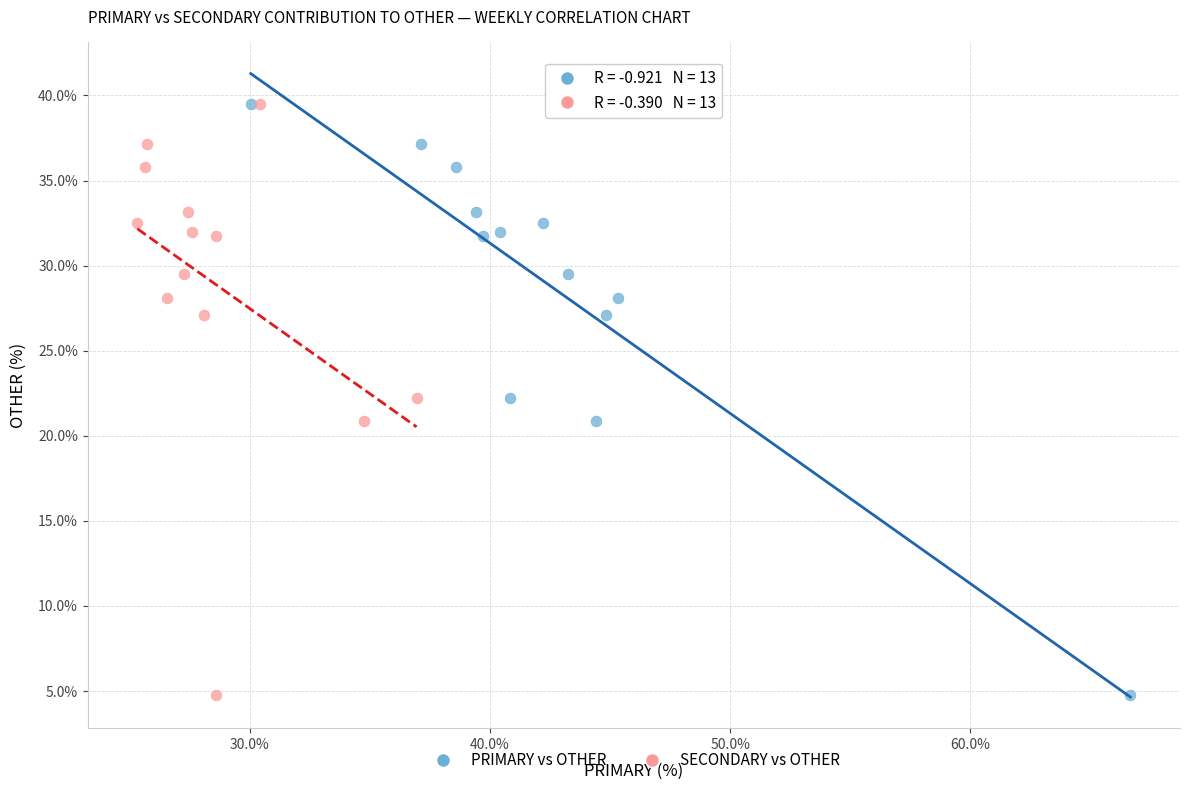

What are all the series names shown in the legend?

PRIMARY vs OTHER, SECONDARY vs OTHER